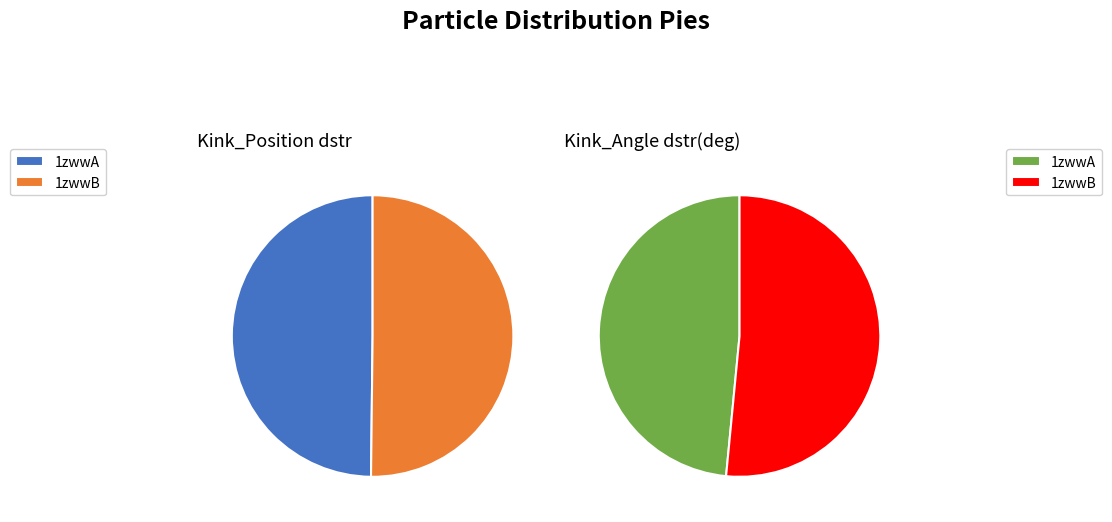

What is the total percentage of 1zwwA and 1zwwB?

100.0%